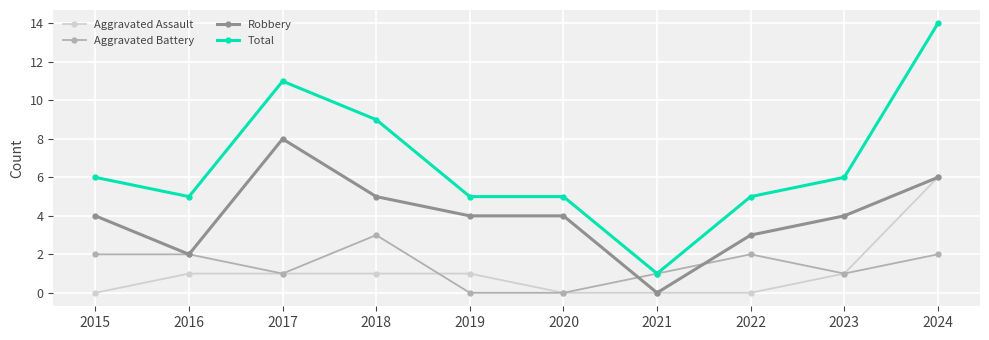

Which label corresponds to the largest value in the chart?

2024